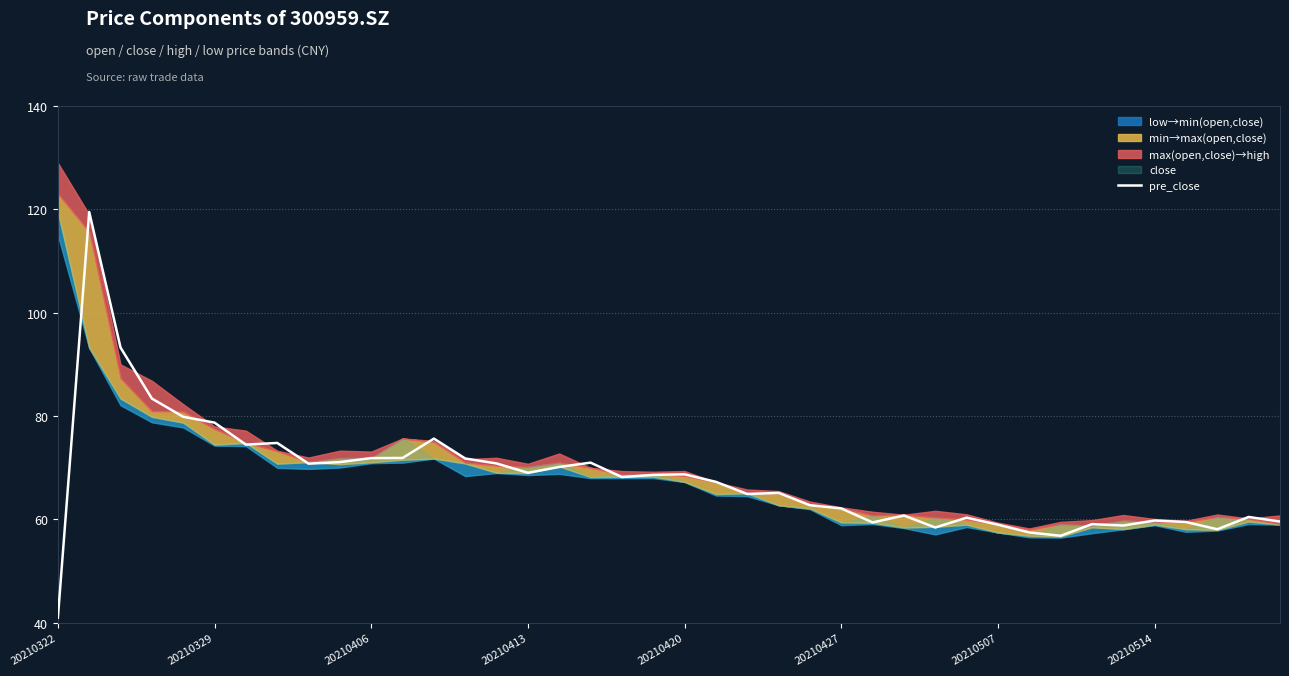

True or false: the data has more than 0 interior local peaks.

True